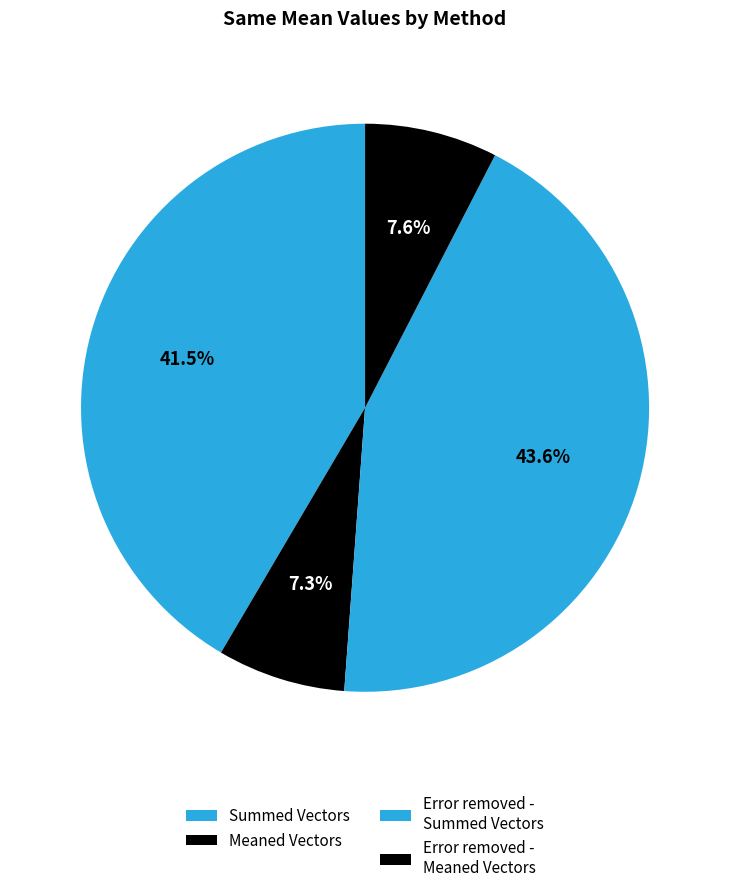

Count the number of slices in the pie.

4